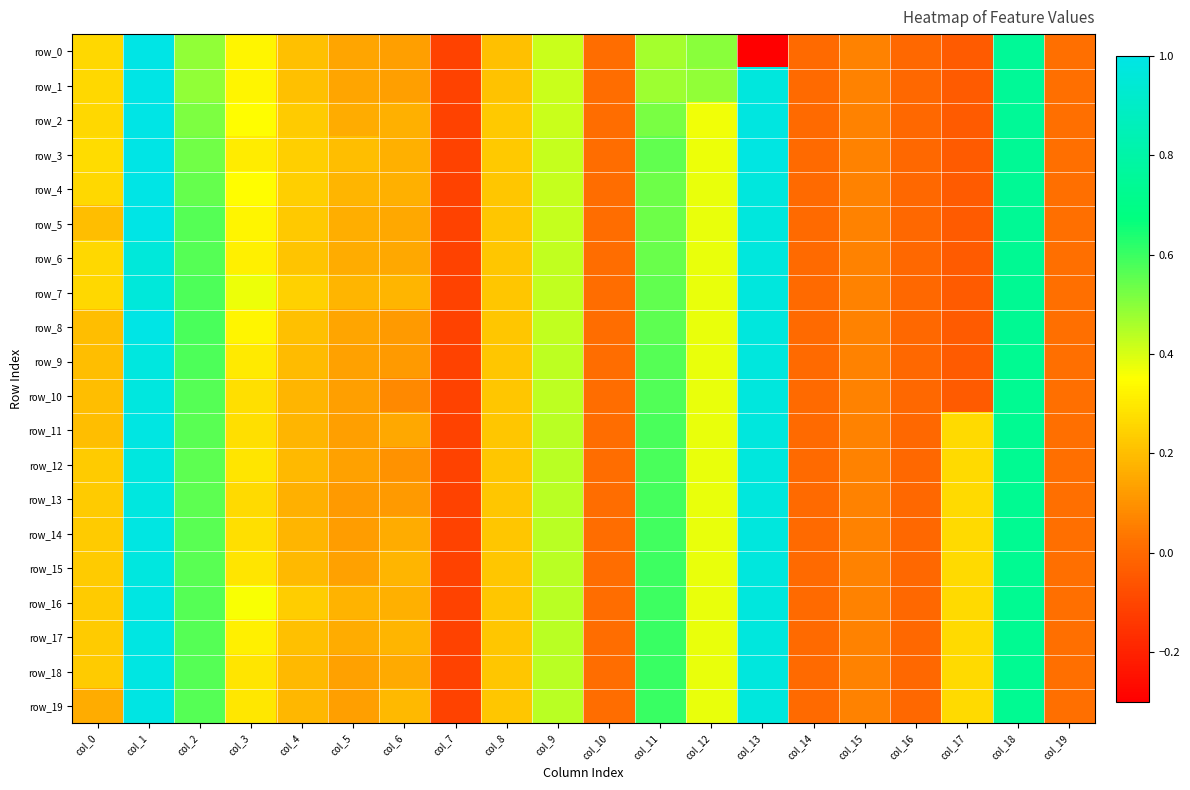

What is the difference between the maximum and minimum values in the row_11 series?

1.1